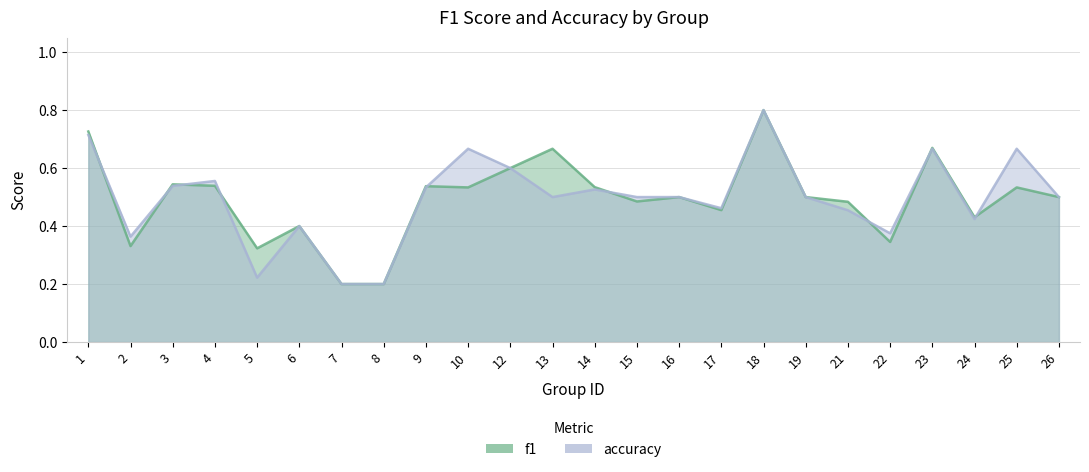

What are all the series names shown in the legend?

f1, accuracy